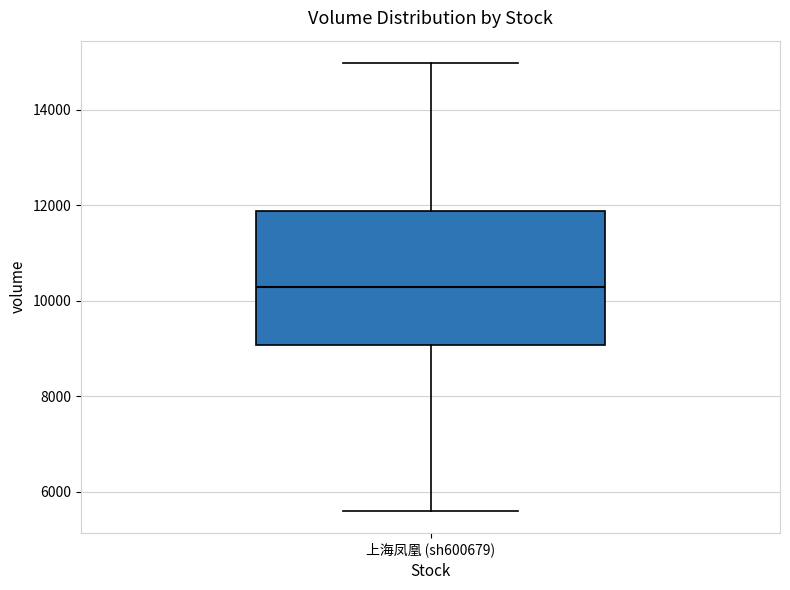

Transcribe this box plot: give where the median line is, the range the box spans, and where the two whiskers end, as read against the y-axis. The values are not printed on the chart, so give them approximately, as read against the axis.

median 10200, box 9000 to 11800, whiskers 5600 to 15000